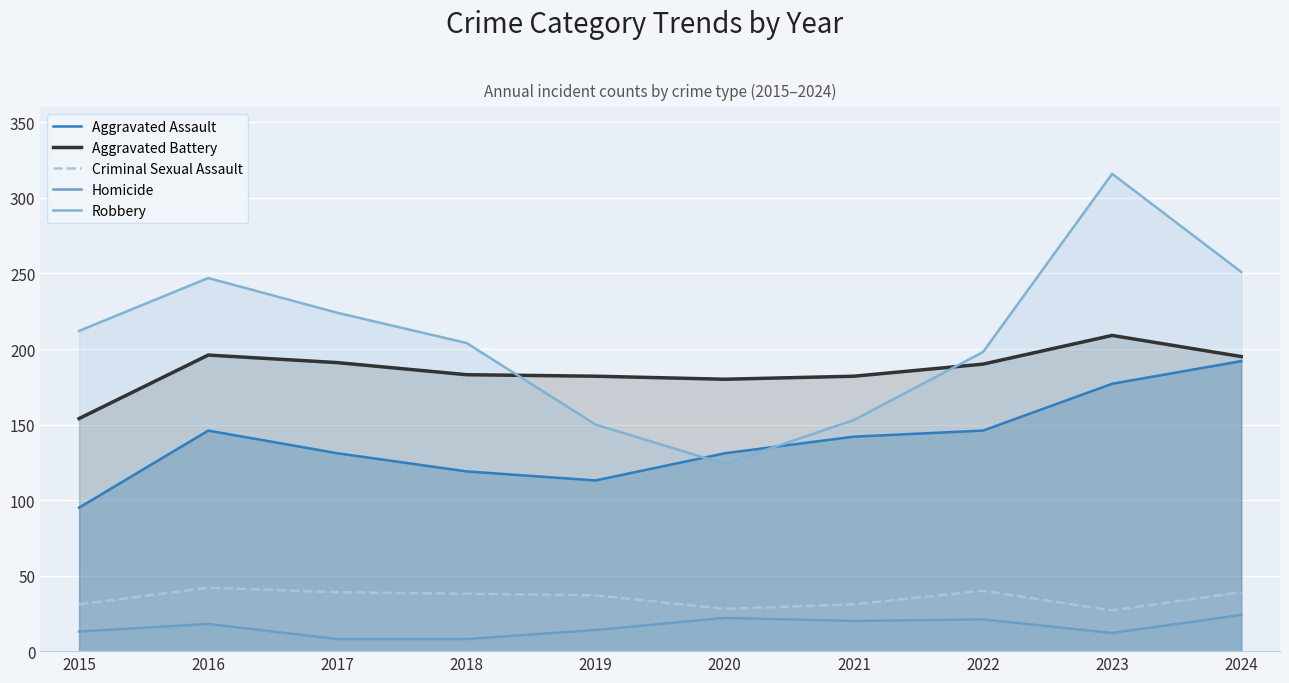

At which category does Aggravated Assault reach its first local valley?

2019